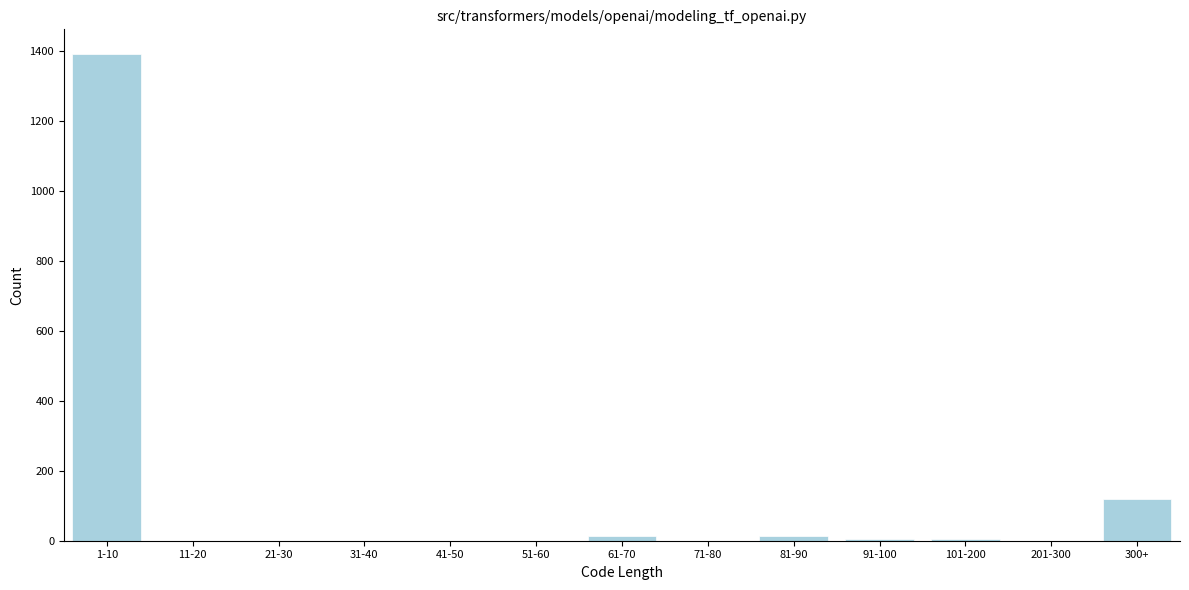

Is it true that the value at 11-20 is 0?

True